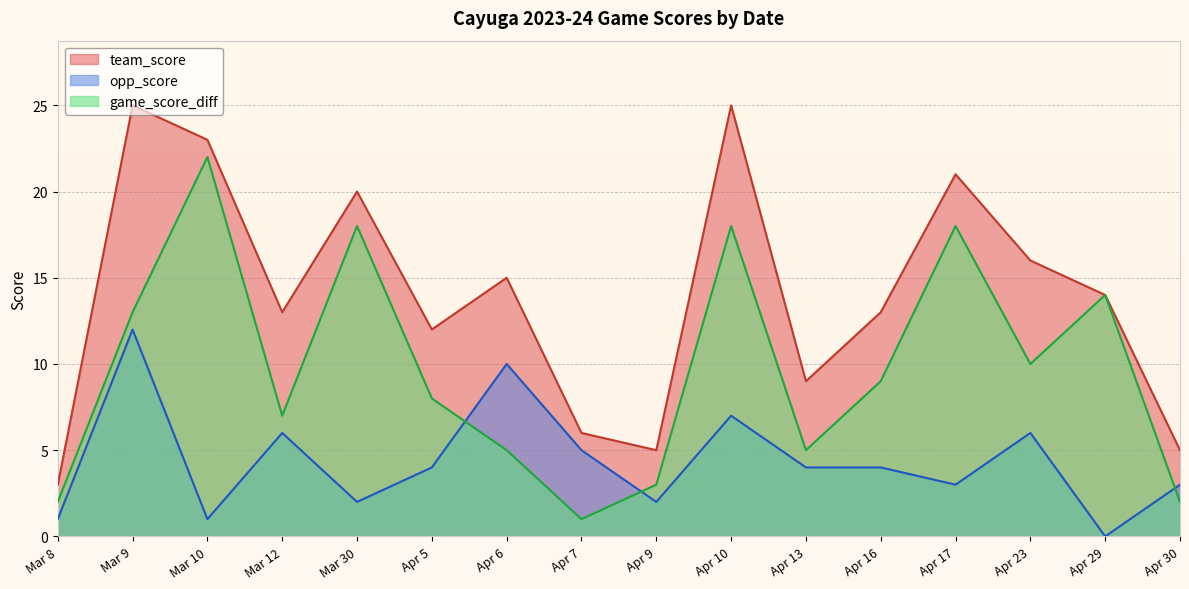

What are all the series names shown in the legend?

team_score, opp_score, game_score_diff